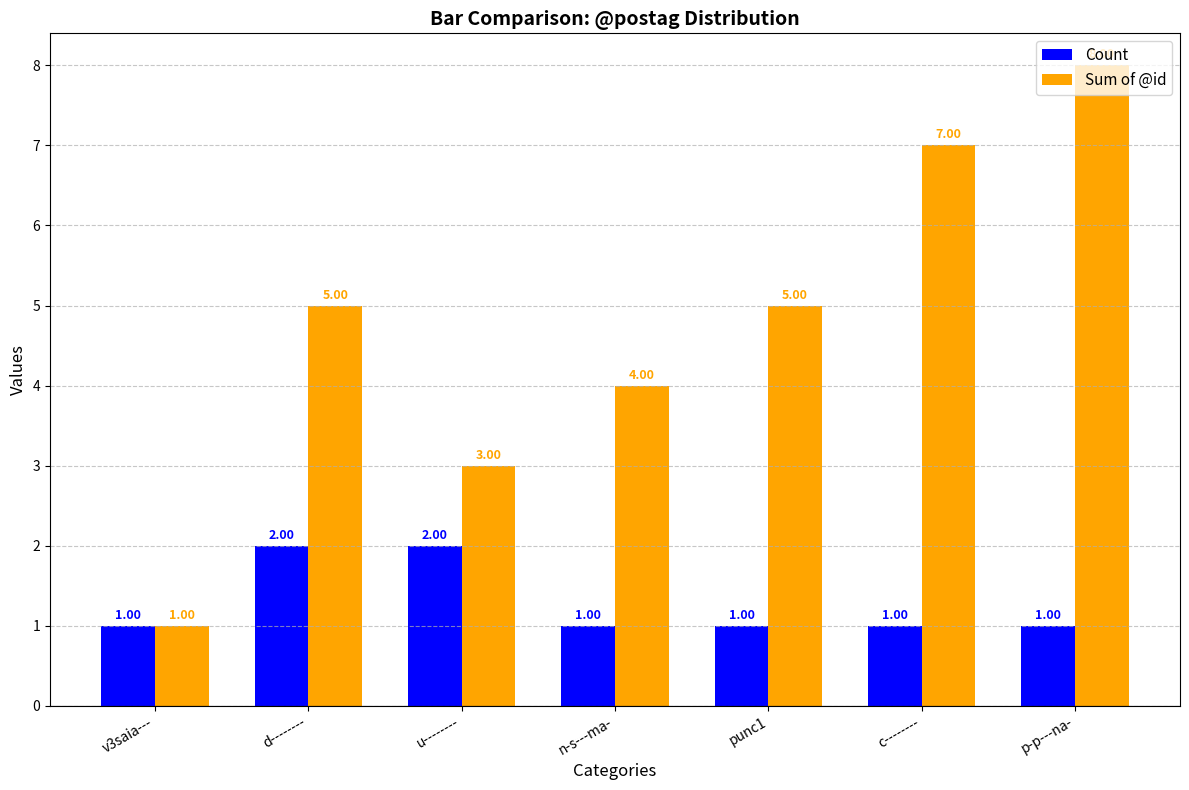

Reading left to right, list all the values displayed in this chart.

Count: 1	2	2	1	1	1	1
Sum of @id: 1	5	3	4	5	7	8